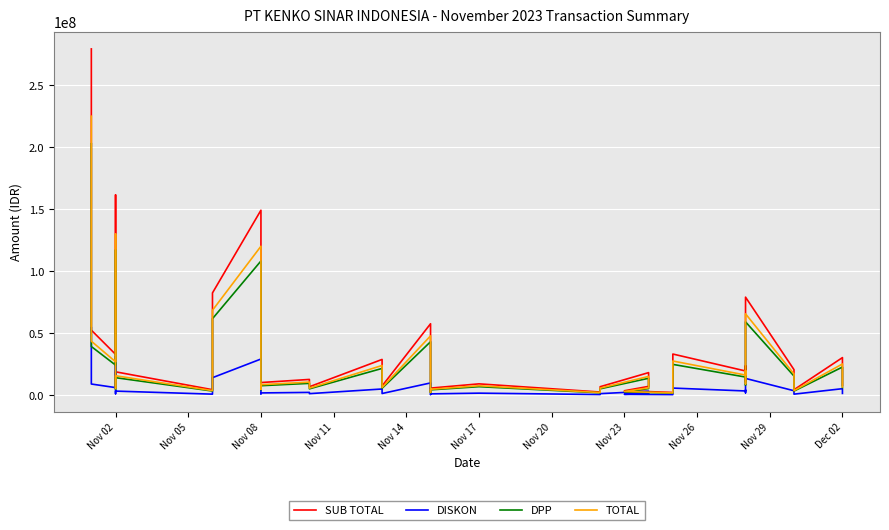

At which category is the sum across all series the highest?

Nov 02